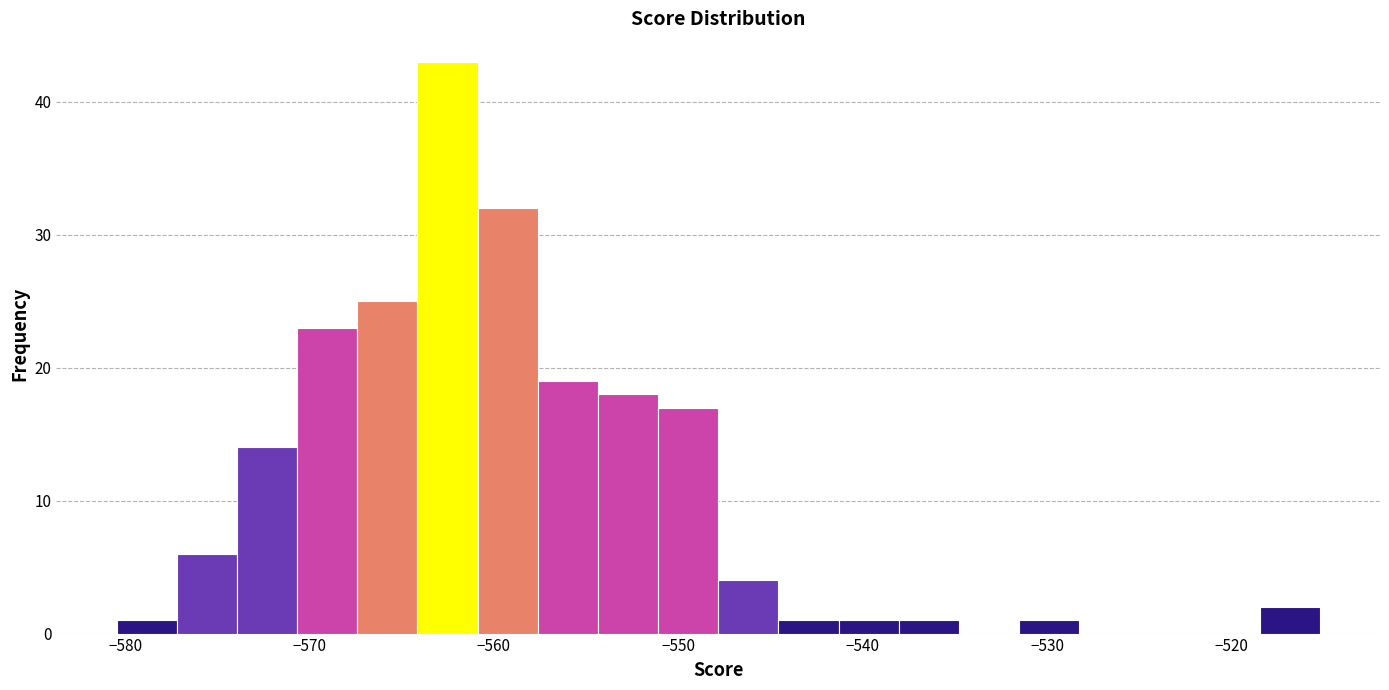

Around what value on the x-axis is the tallest bar? Give the approximate position of its centre, as read against the axis.

-563